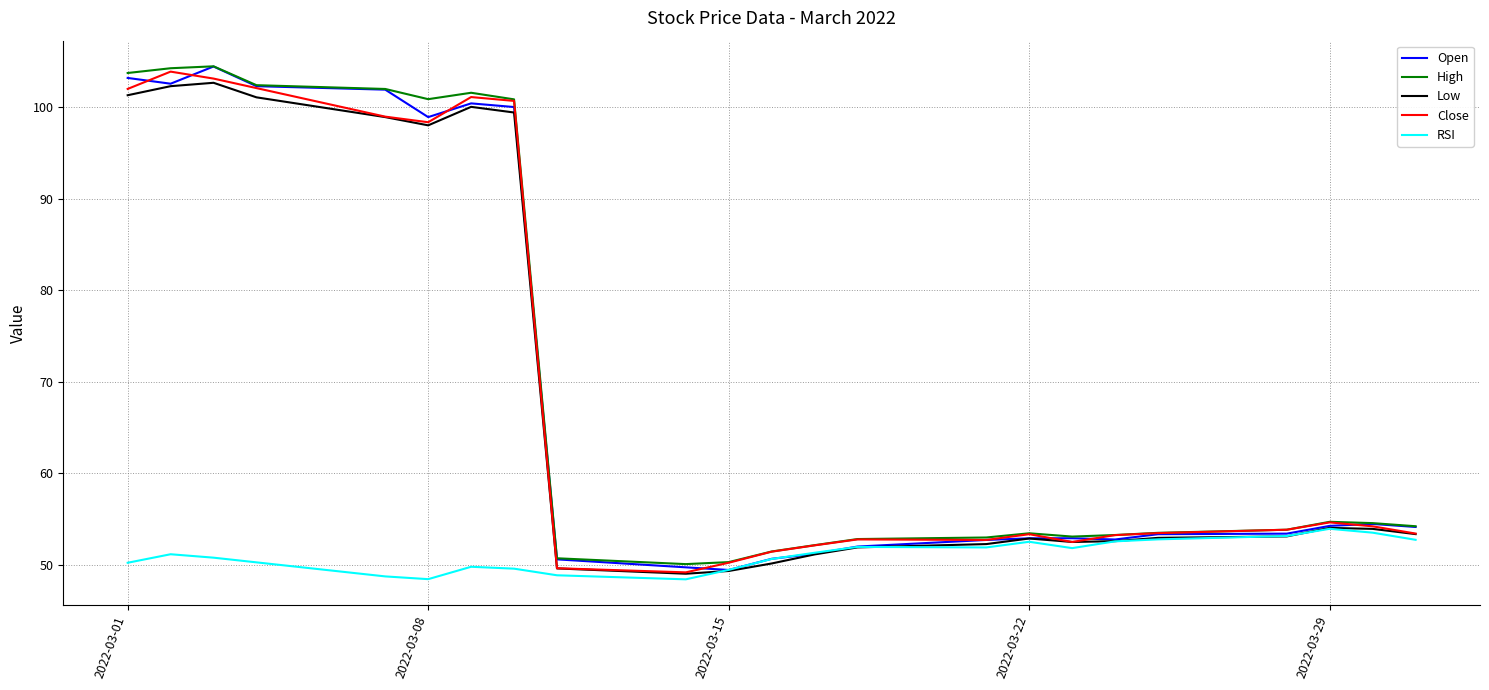

Does the chart have visible grid lines?

Yes